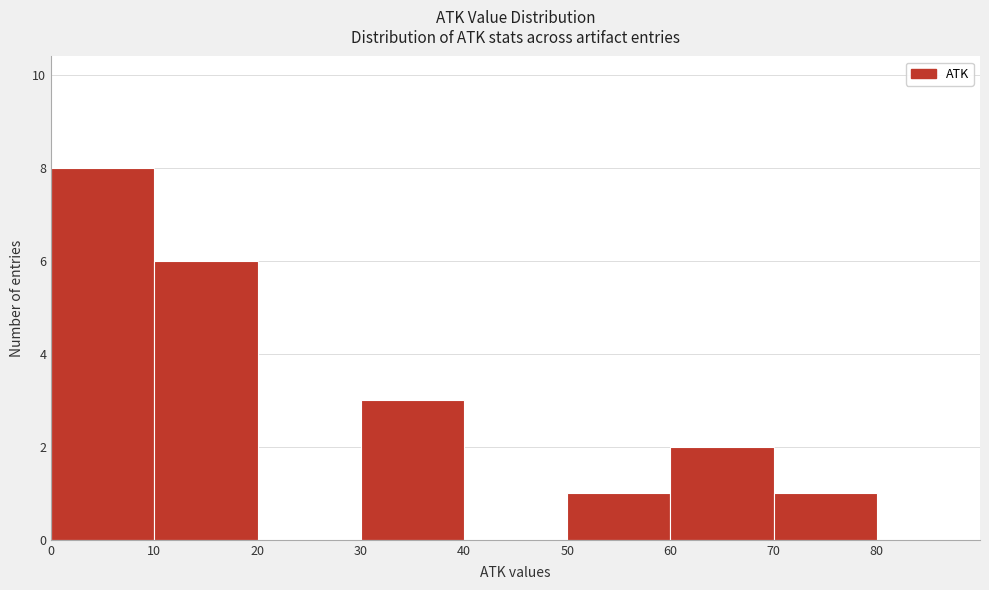

Over which range of the x-axis is the bar tallest?

0 to 10